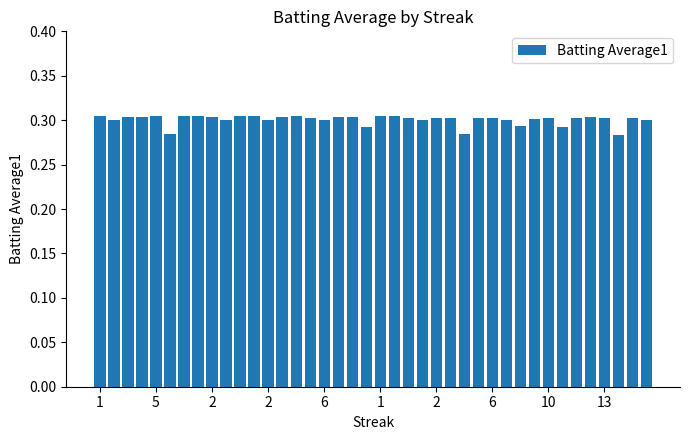

How many bars are there in total?

40